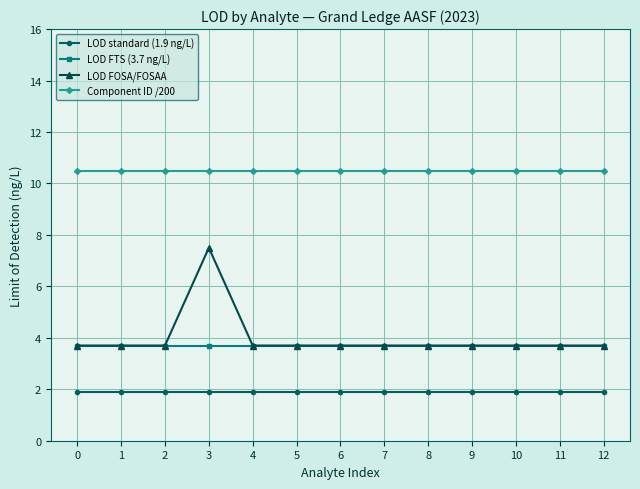

What are all the series names shown in the legend?

LOD standard (1.9 ng/L), LOD FTS (3.7 ng/L), LOD FOSA/FOSAA, Component ID /200